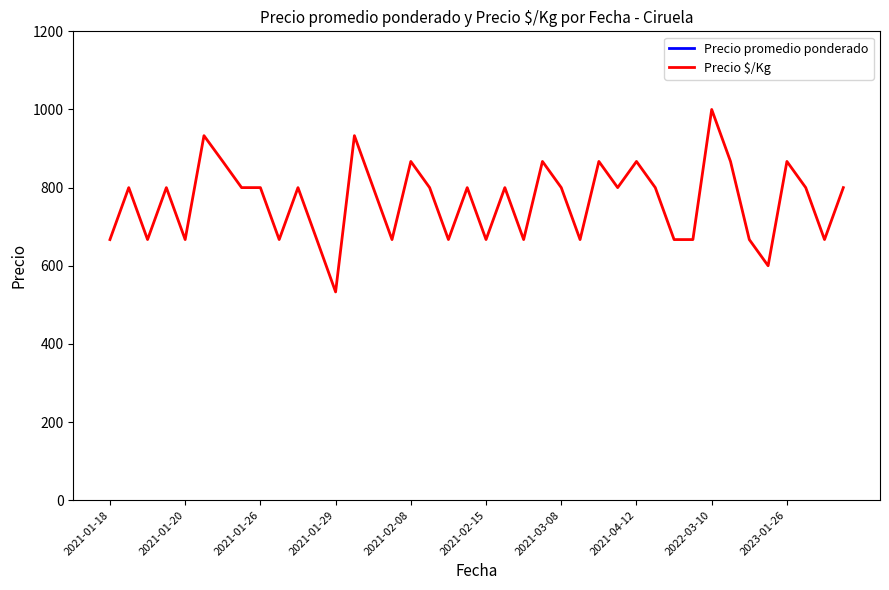

Which series changed the most between 18 and 27?

Precio promedio ponderado